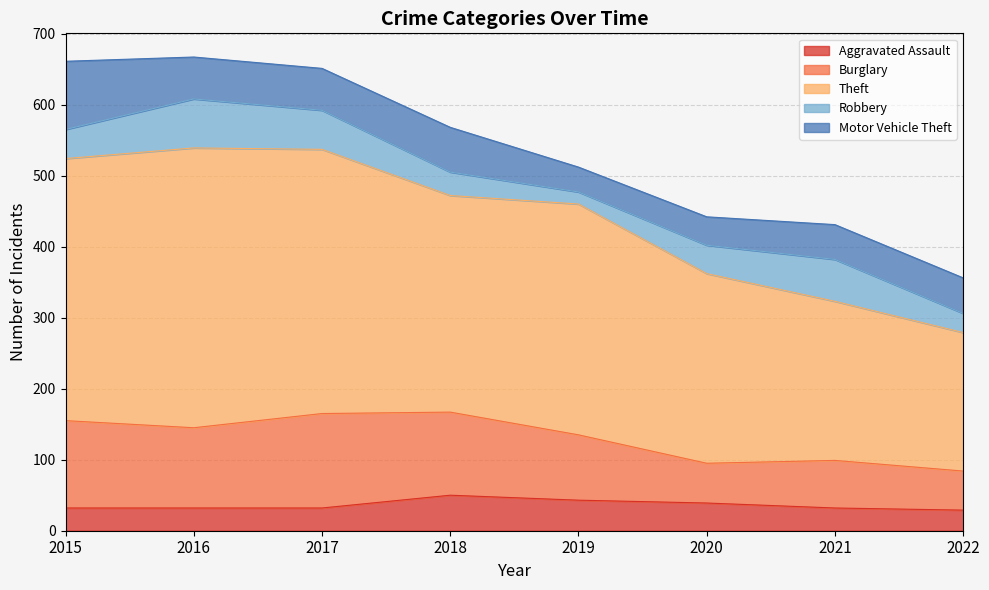

Rank the series by their maximum value, from highest to lowest.

Theft, Burglary, Motor Vehicle Theft, Robbery, Aggravated Assault